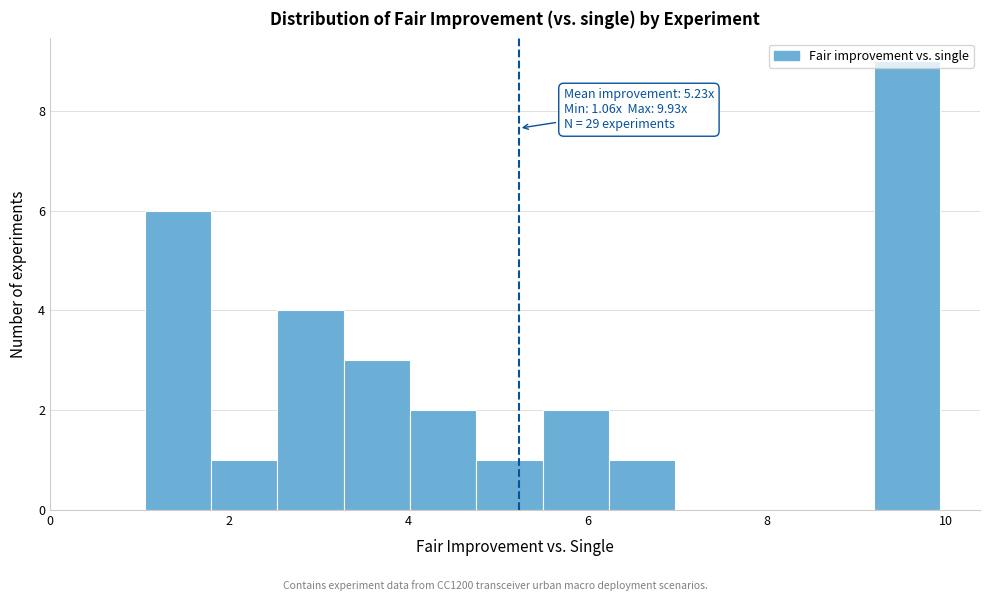

Around what value on the x-axis is the tallest bar? Give the approximate position of its centre, as read against the axis.

9.6